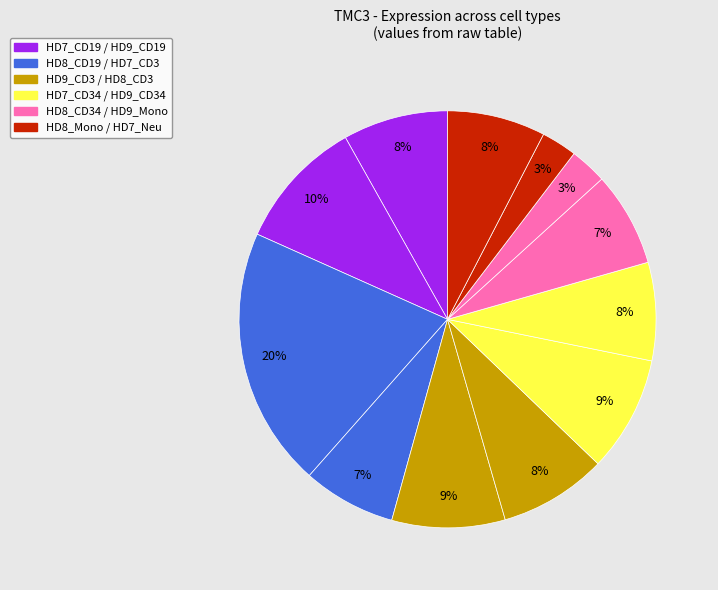

Rank the categories by value from lowest to highest.

HD8_Mono, HD9_Mono, HD7_CD3, HD8_CD34, HD9_CD34, HD7_Neu, HD7_CD19, HD8_CD3, HD9_CD3, HD7_CD34, HD9_CD19, HD8_CD19